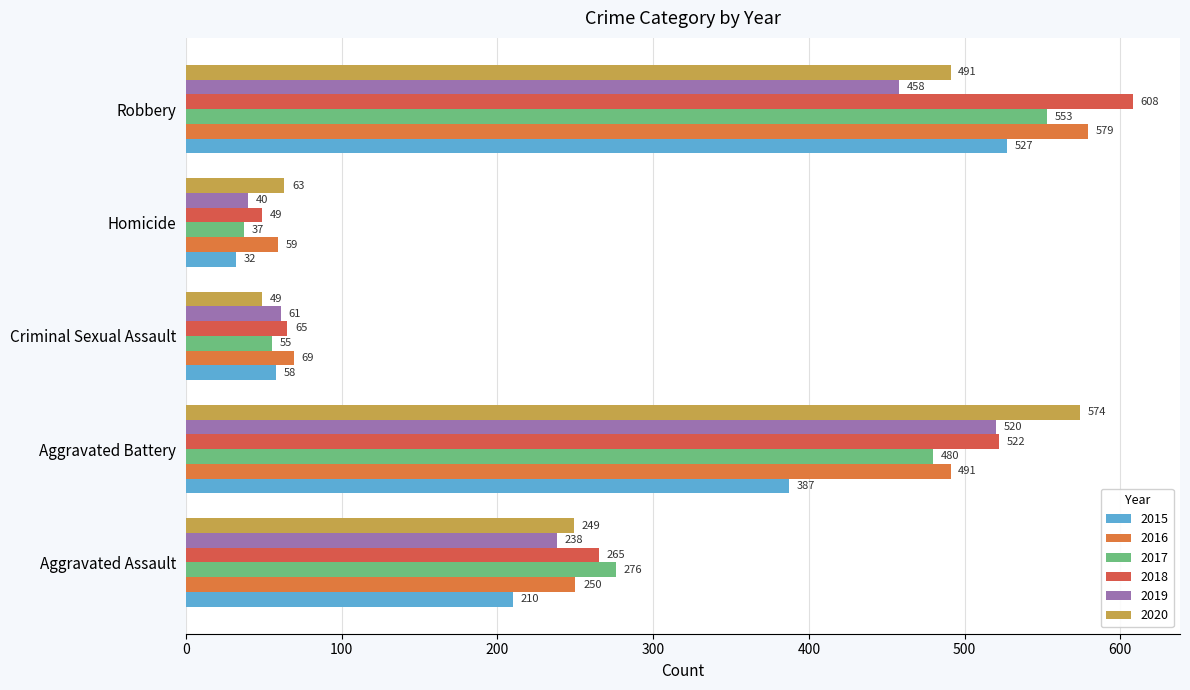

What is the label of the 4th bar from the left?

Homicide